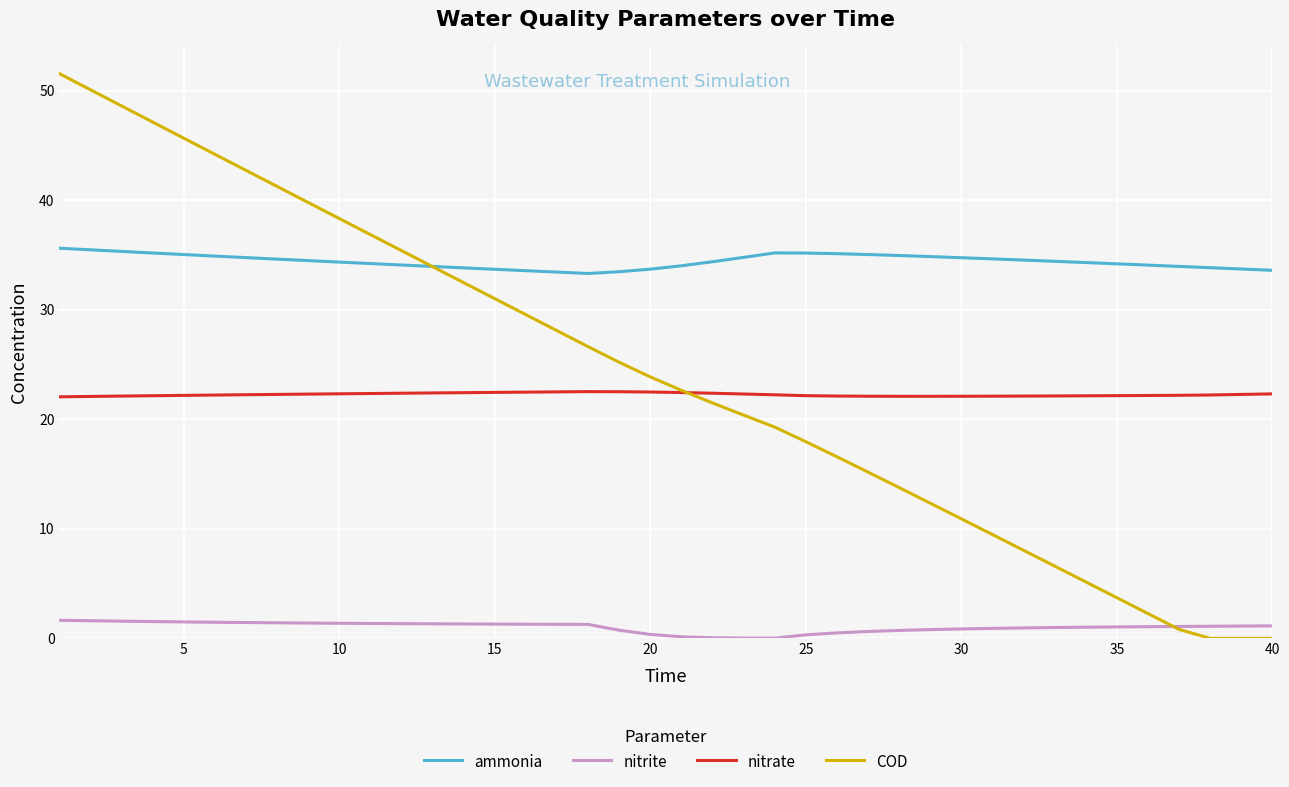

What is the difference between the second highest and minimum values in the nitrate series?

0.5